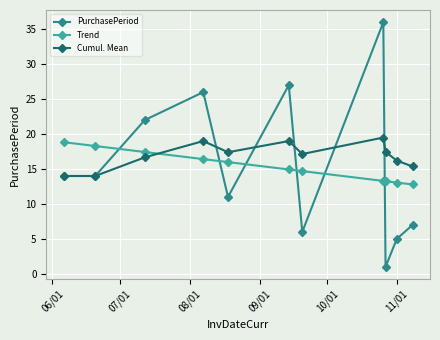

How many values in the Cumul. Mean series exceed 17?

6